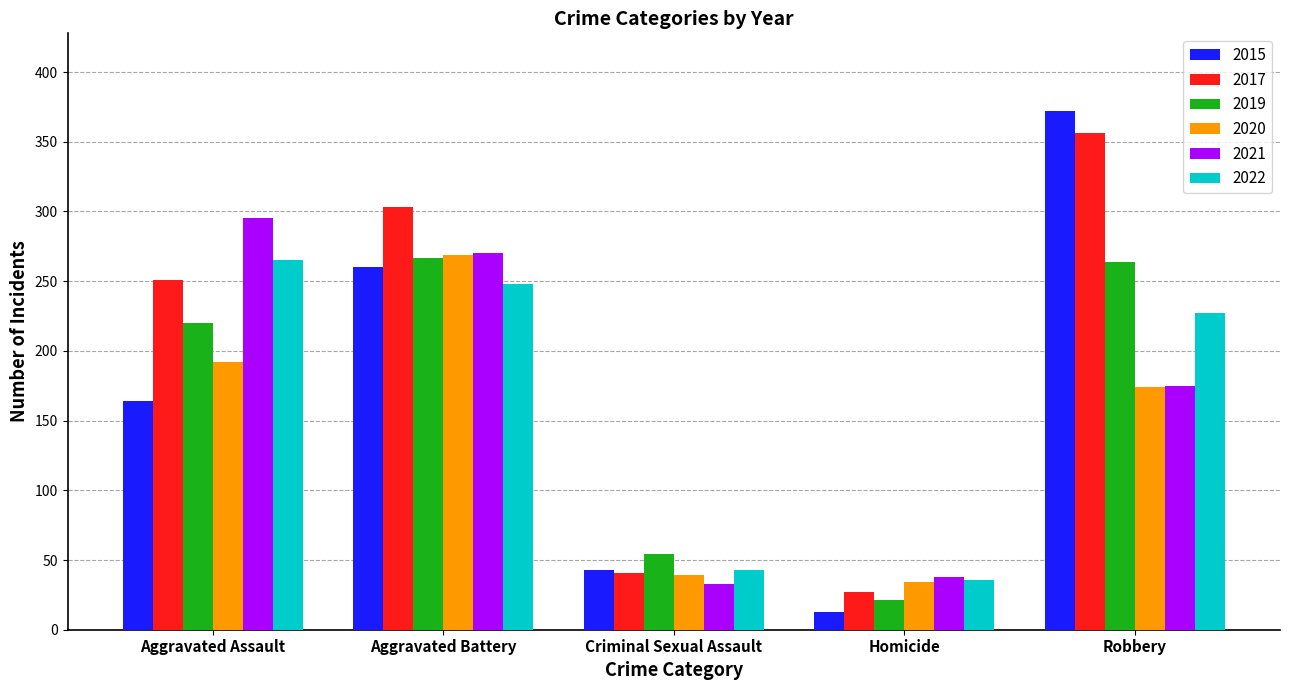

What are all the series names shown in the legend?

2015, 2017, 2019, 2020, 2021, 2022